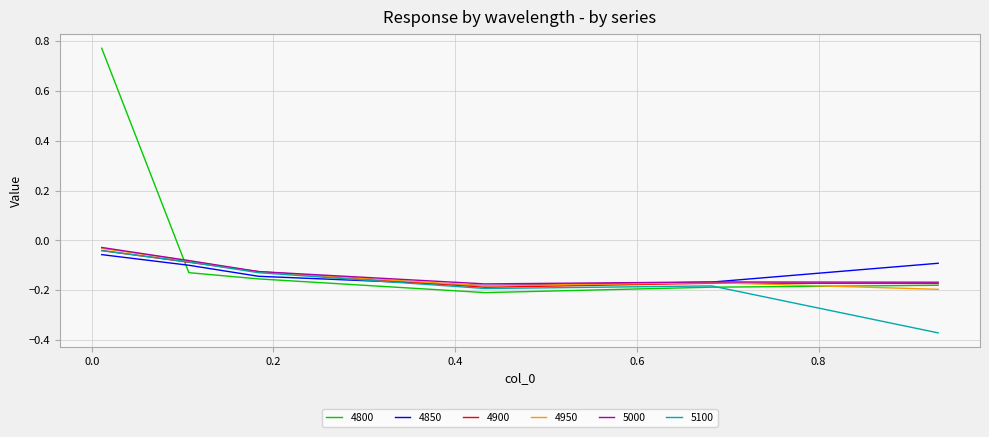

Which series has the widest spread of values?

4800